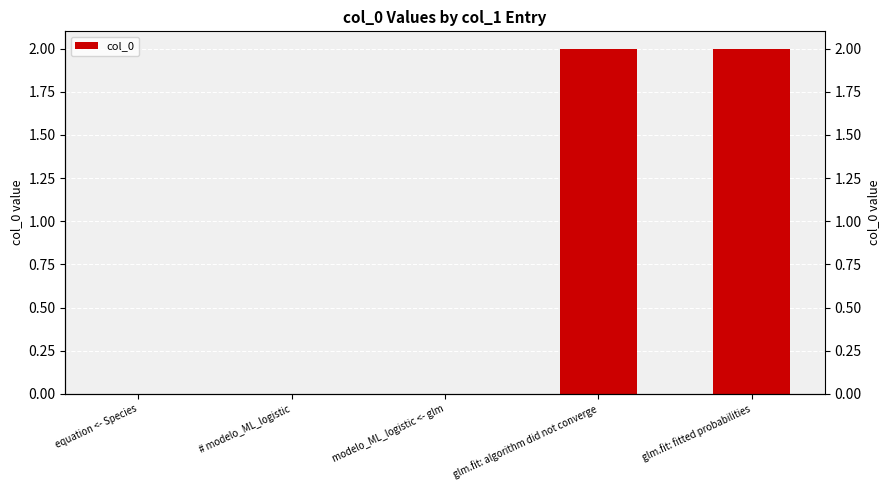

Count the number of categories in the chart.

5